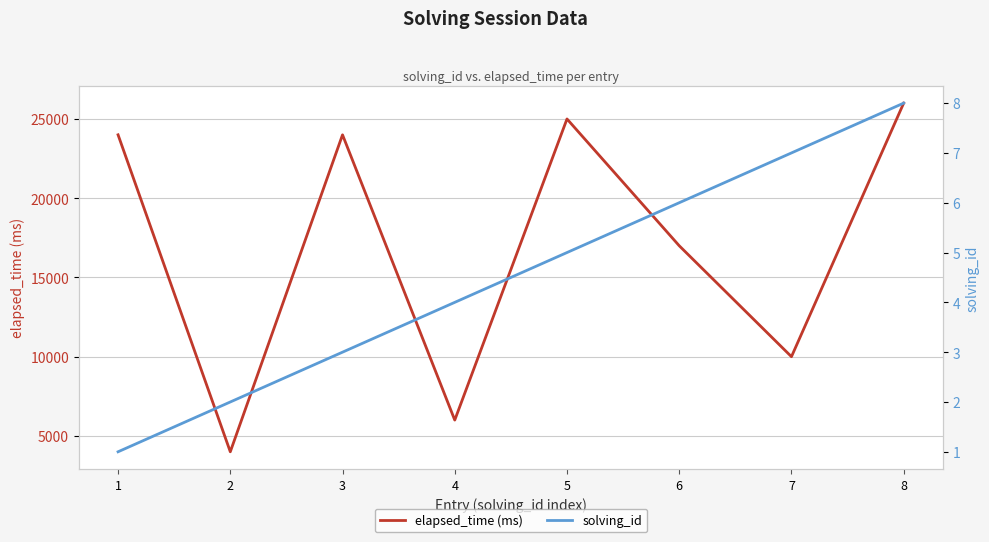

What is the difference between the elapsed_time (ms) values at 4 and 2?

2000